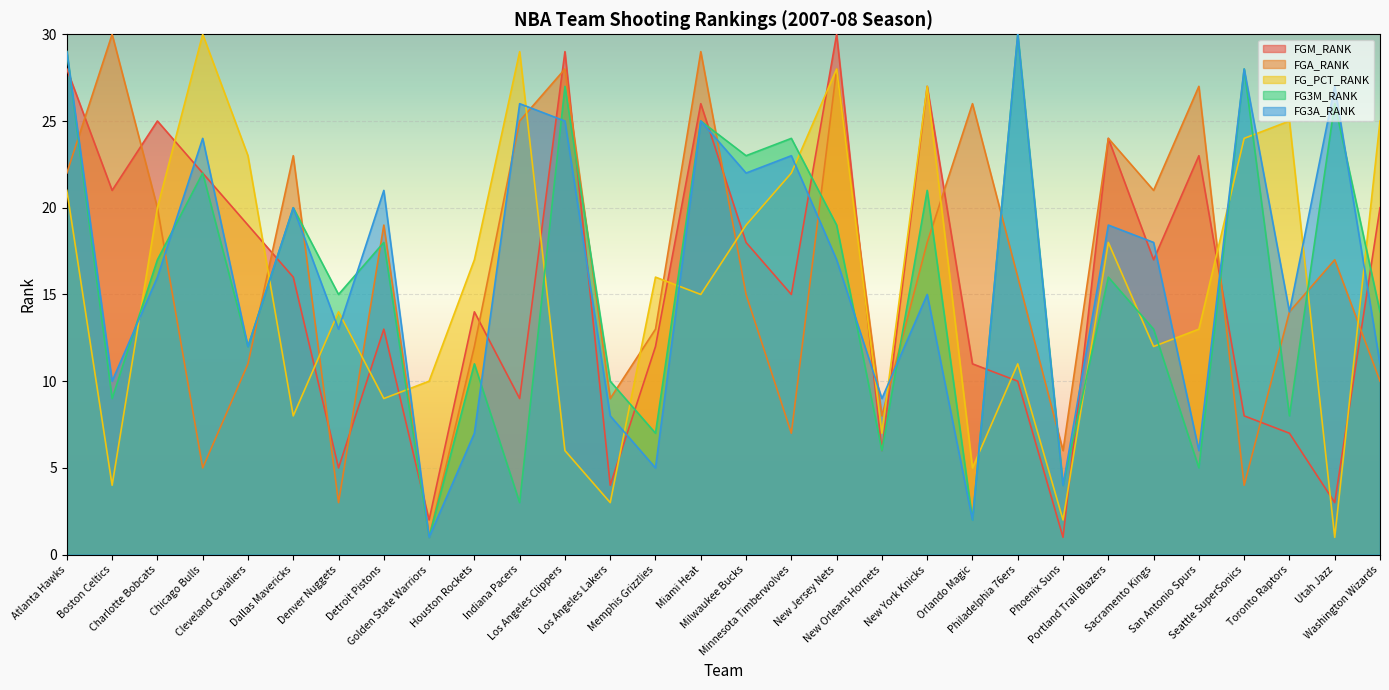

What is the highest value of the FG3A_RANK series?

30